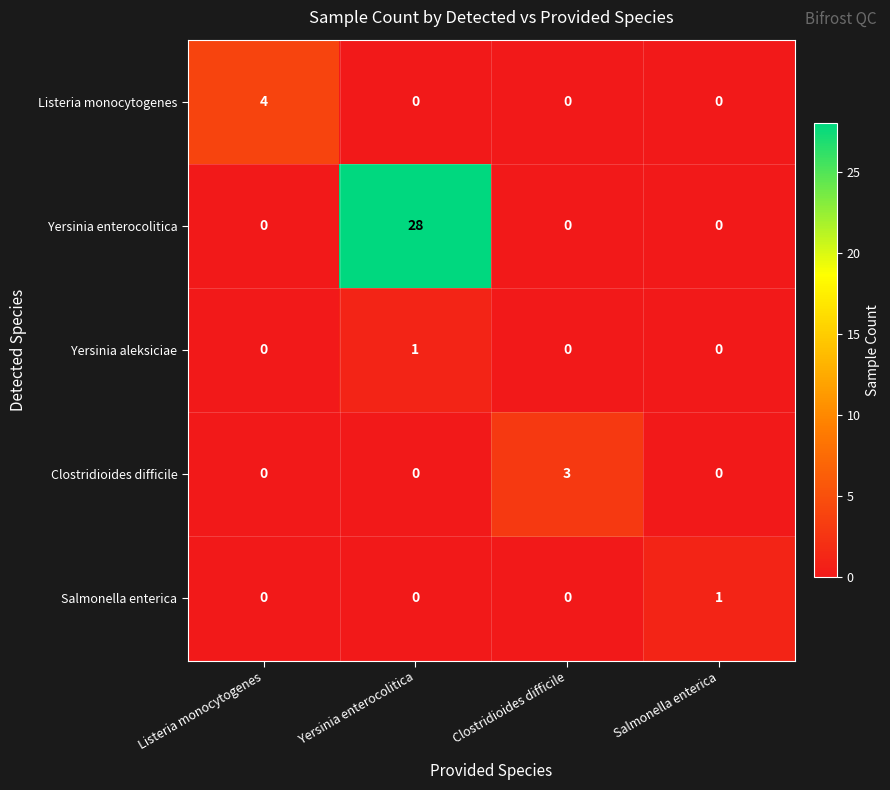

How many Yersinia enterocolitica values are between 0 and 28?

4